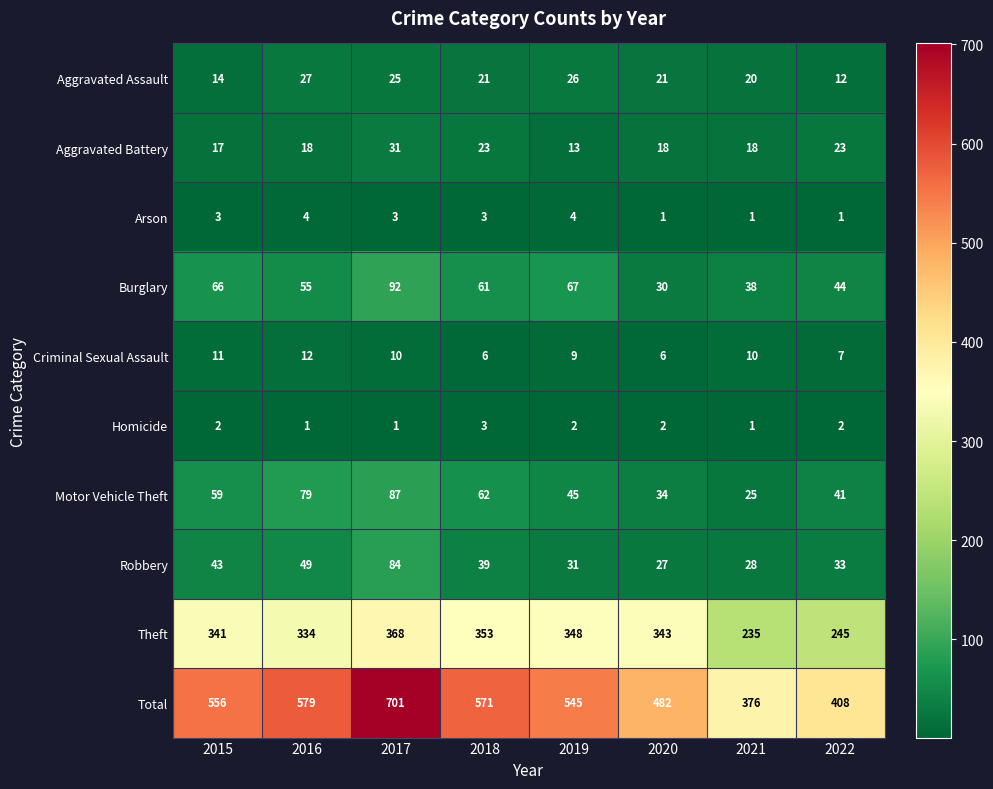

What is the total value across all series at 2022?

816